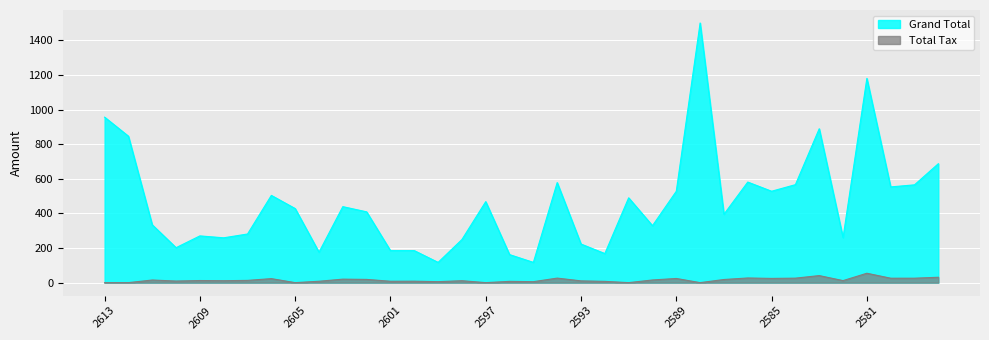

At which category does Total Tax reach its first local valley?

2610